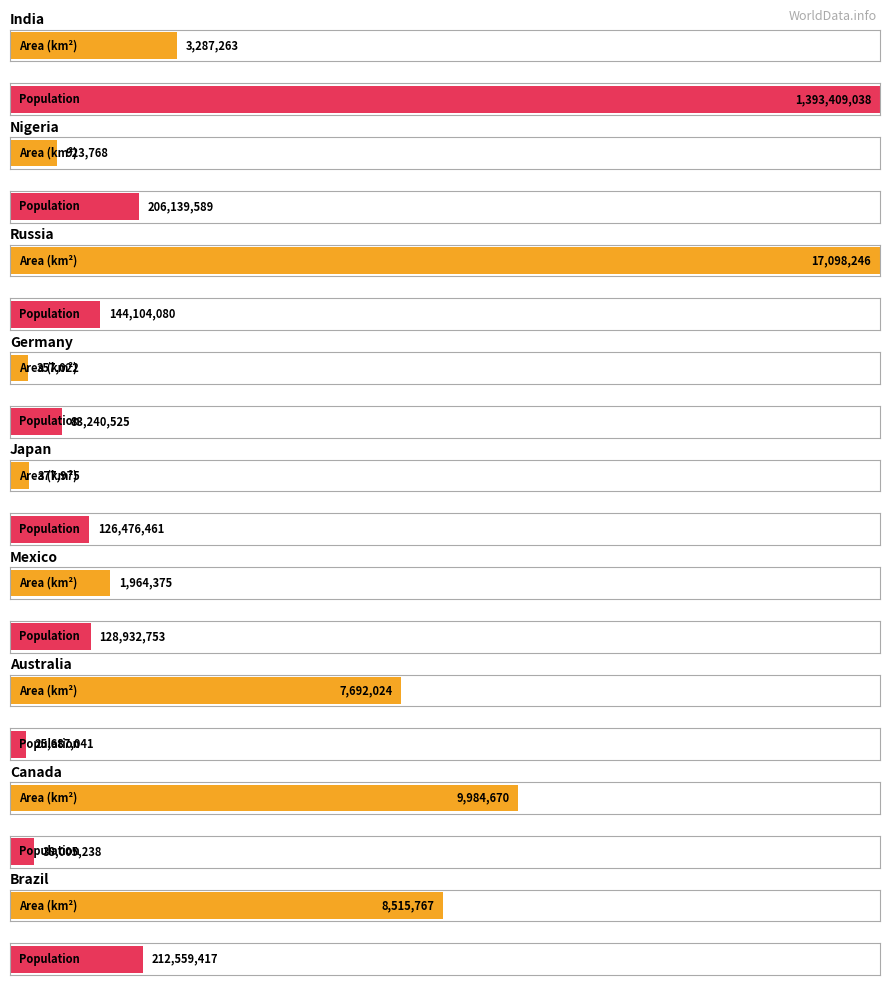

Which label corresponds to the smallest value in the chart?

Germany